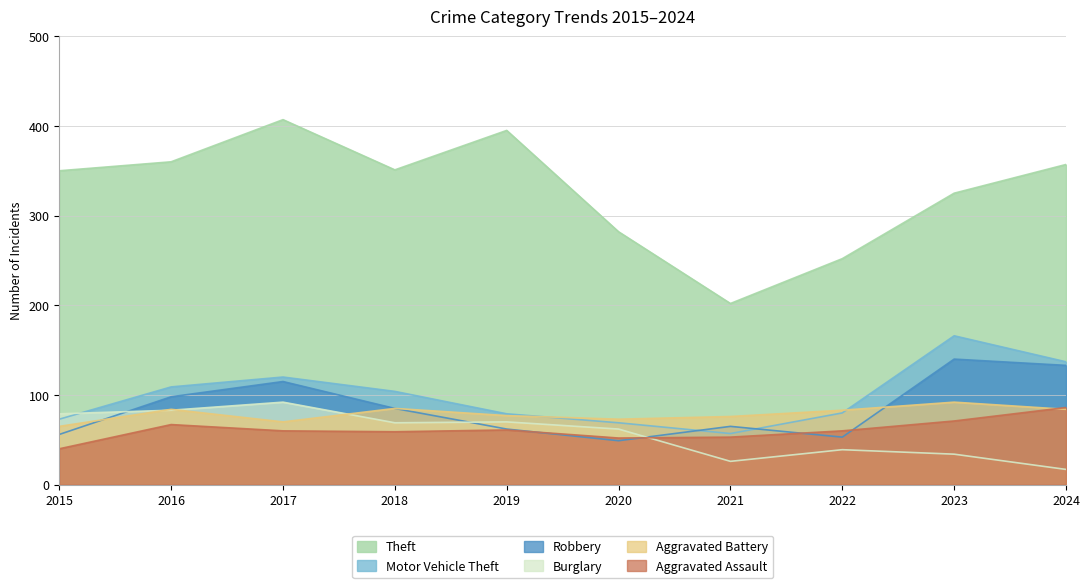

Reading left to right, list all the values displayed in this chart.

Theft: 350	360	407	351	395	282	202	252	325	357
Motor Vehicle Theft: 73	109	120	104	79	69	57	80	166	137
Robbery: 56	98	115	85	62	49	65	53	140	133
Burglary: 79	83	92	69	70	62	26	39	34	17
Aggravated Battery: 65	84	70	85	77	73	76	83	92	84
Aggravated Assault: 40	67	60	59	61	52	53	60	71	86